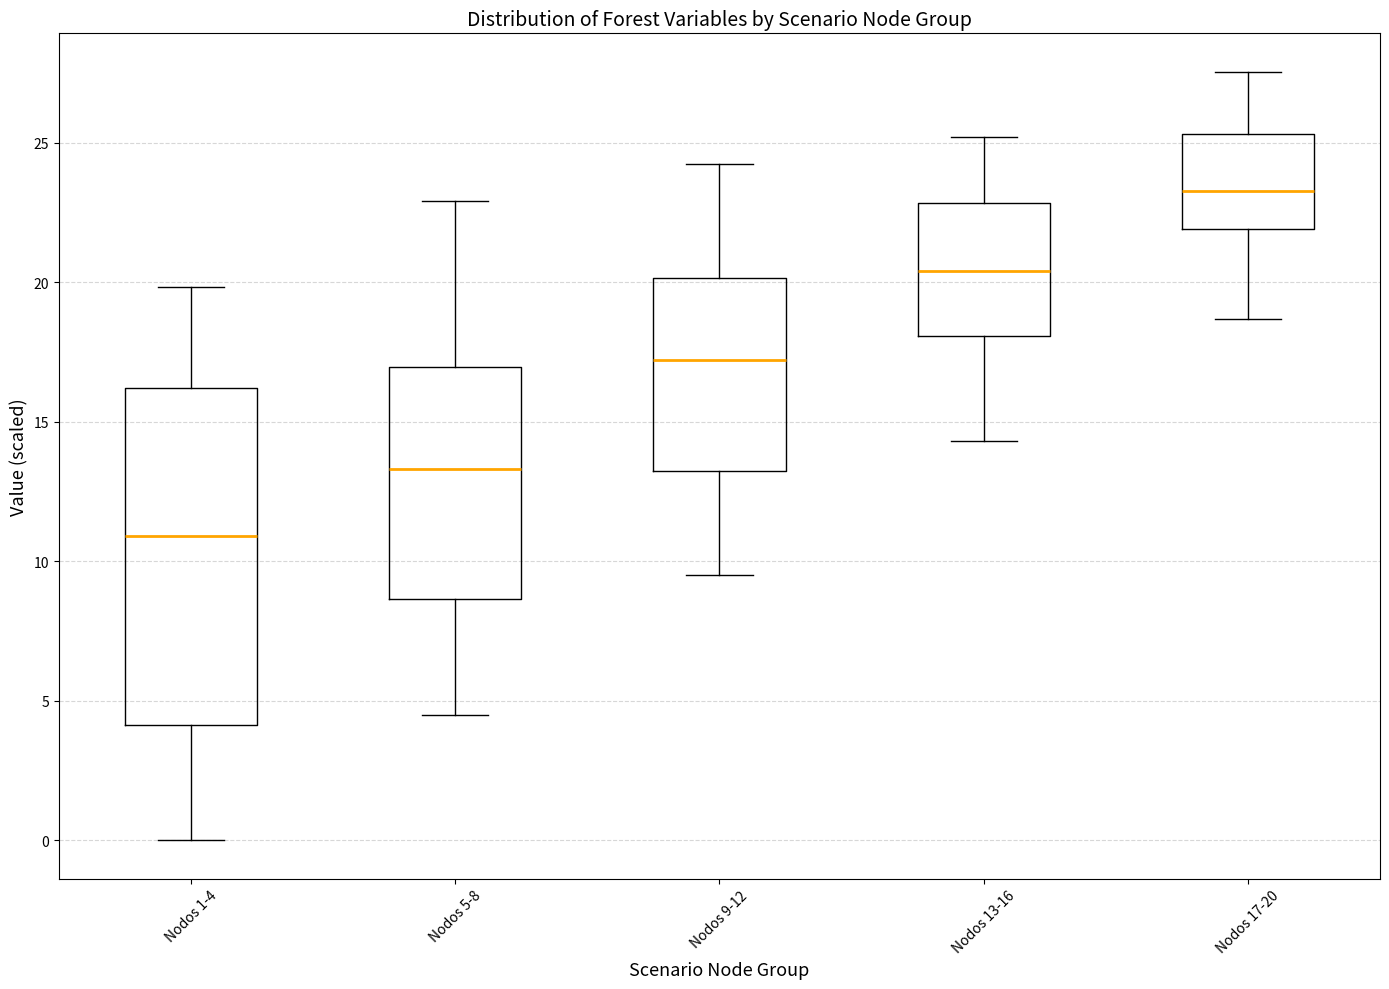

Which box's median line is the highest?

Nodos 17-20